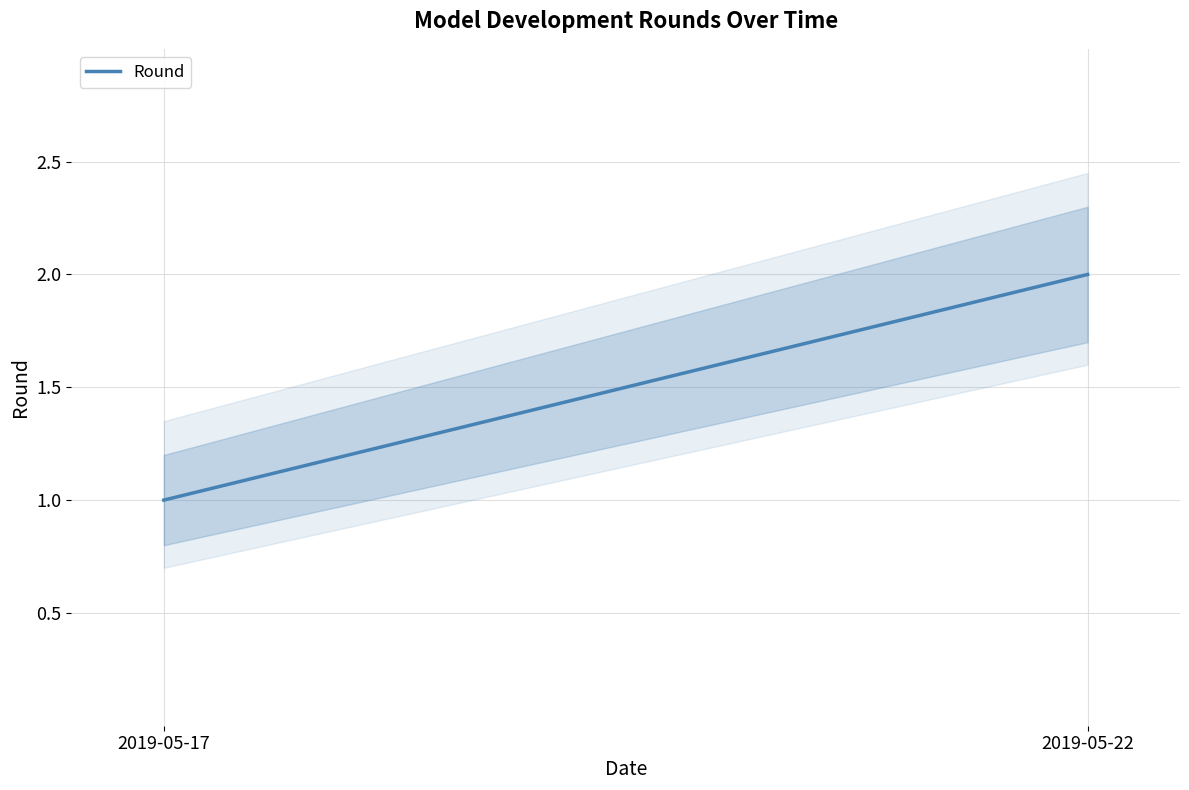

Approximately how many times larger is the value at 2019-05-17 compared to 2019-05-22?

0.5